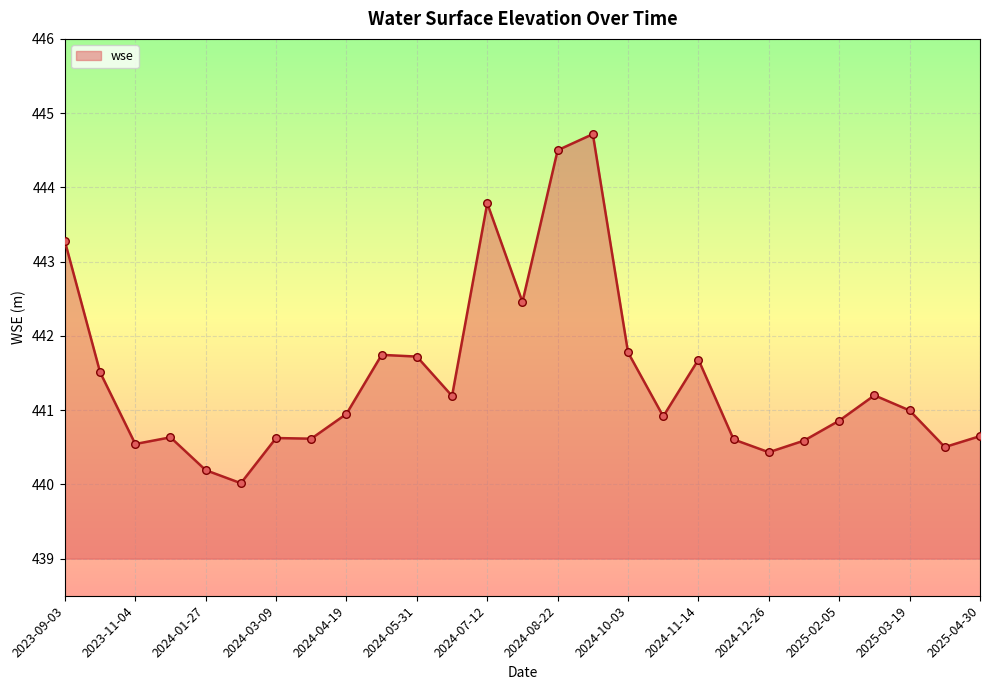

What is the difference between the maximum and minimum values?

4.7